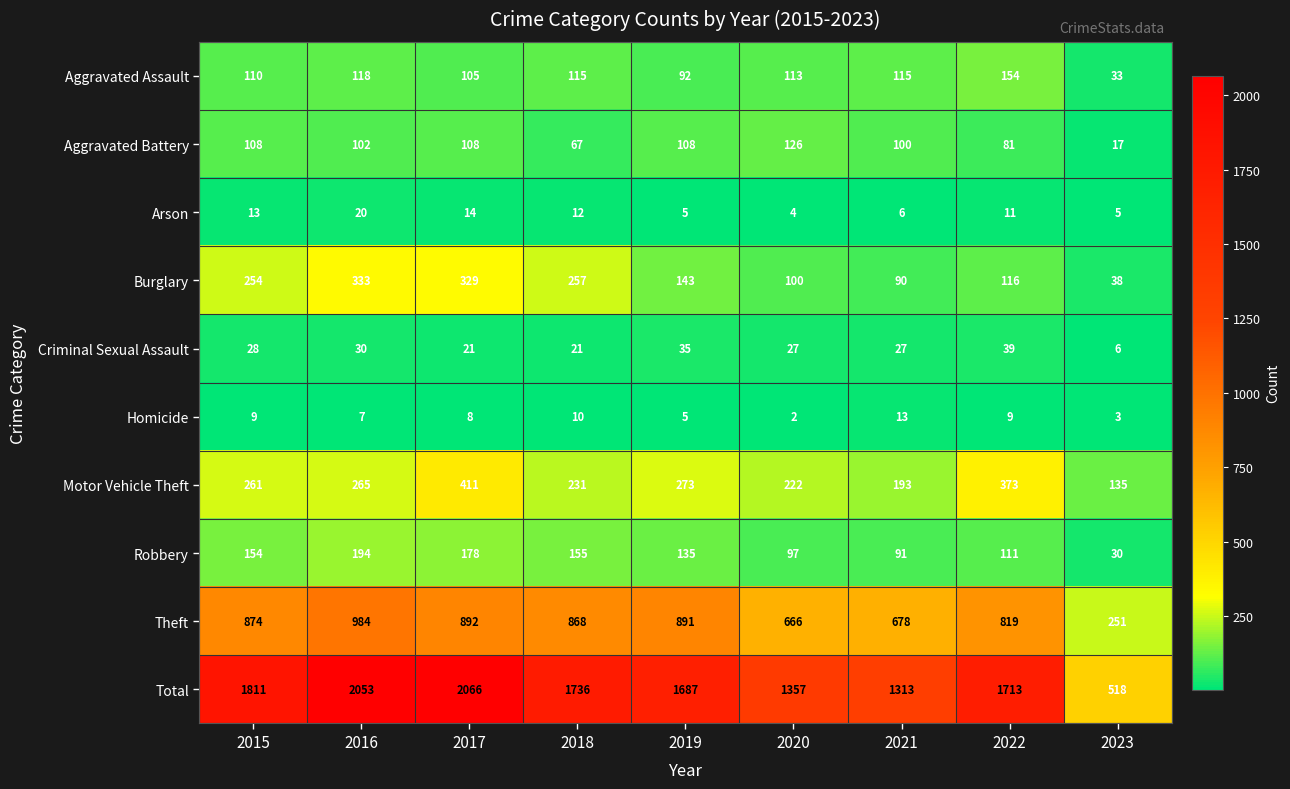

At 2018, list the series in order from largest to smallest.

Total, Theft, Burglary, Motor Vehicle Theft, Robbery, Aggravated Assault, Aggravated Battery, Criminal Sexual Assault, Arson, Homicide